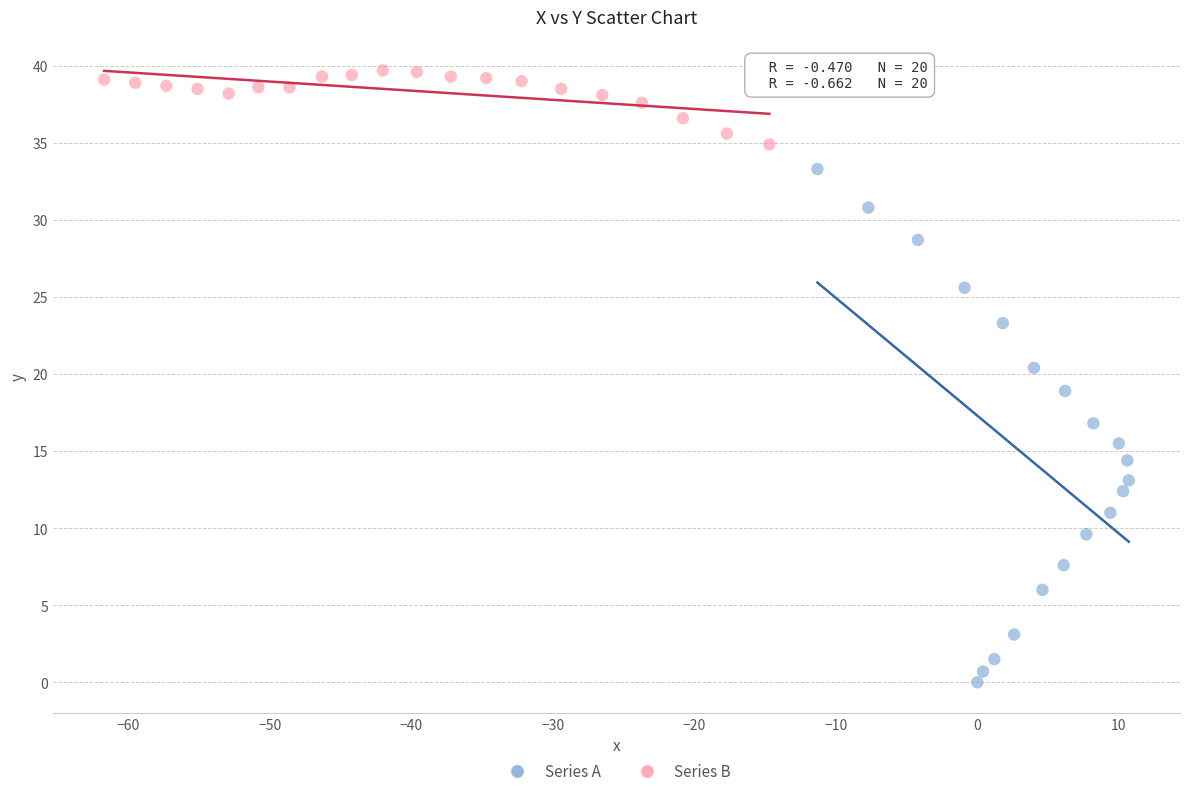

Which series reaches the maximum Y coordinate?

Series B